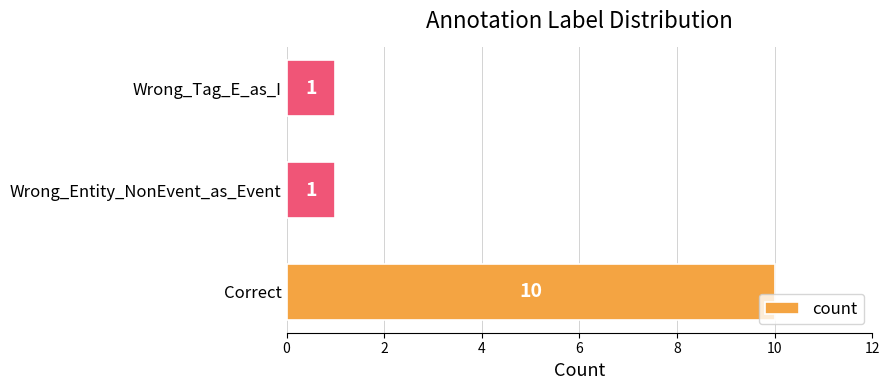

What is the greatest value displayed?

10